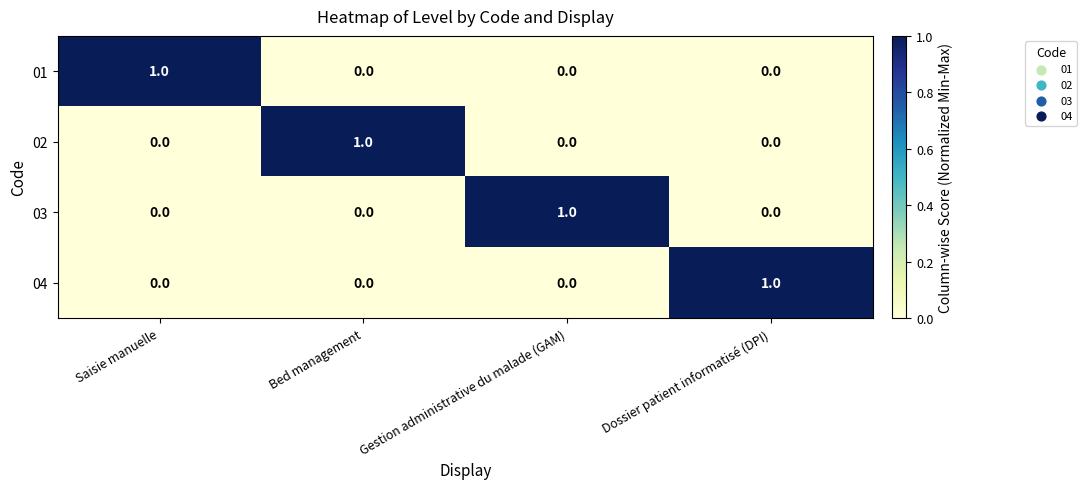

At how many categories does at least one series exceed 0?

4